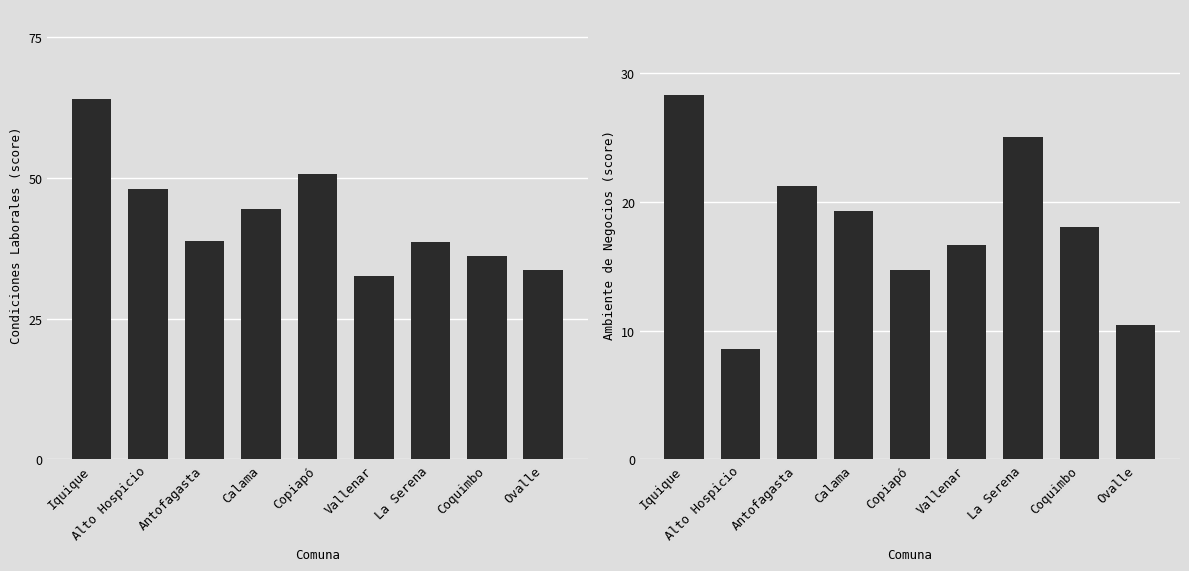

At which label does Condiciones Laborales first exceed 38?

Iquique